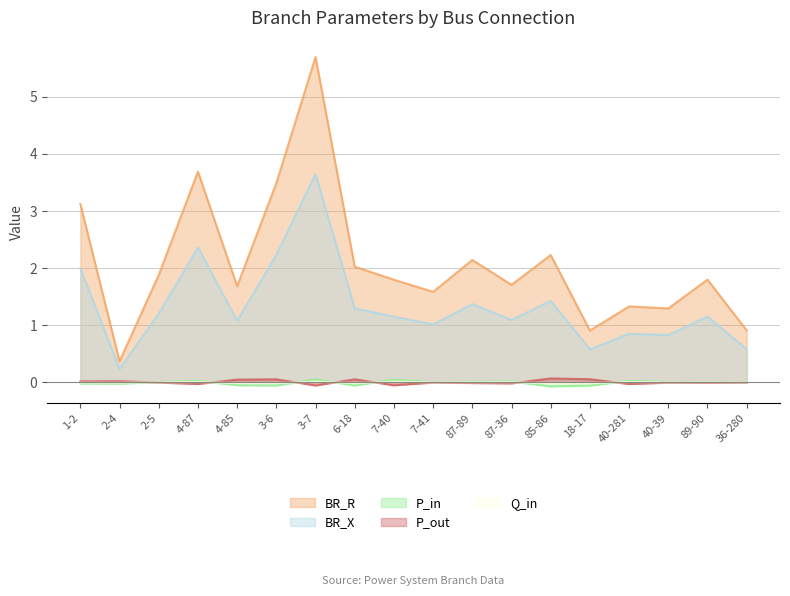

At how many categories does at least one series exceed 2?

7